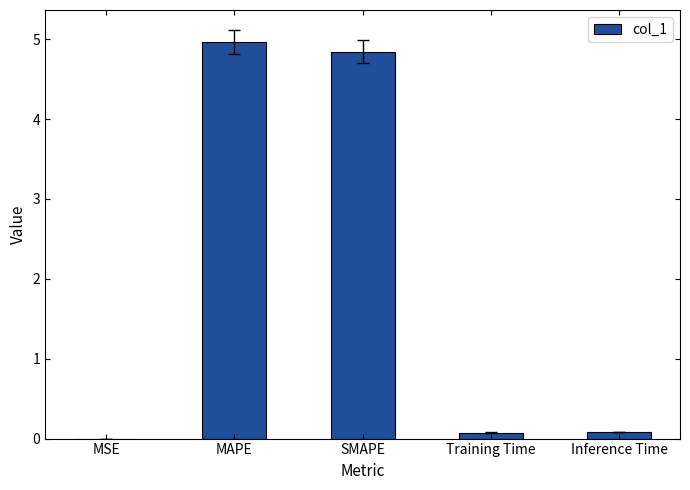

What is the sum of all values?

10.0